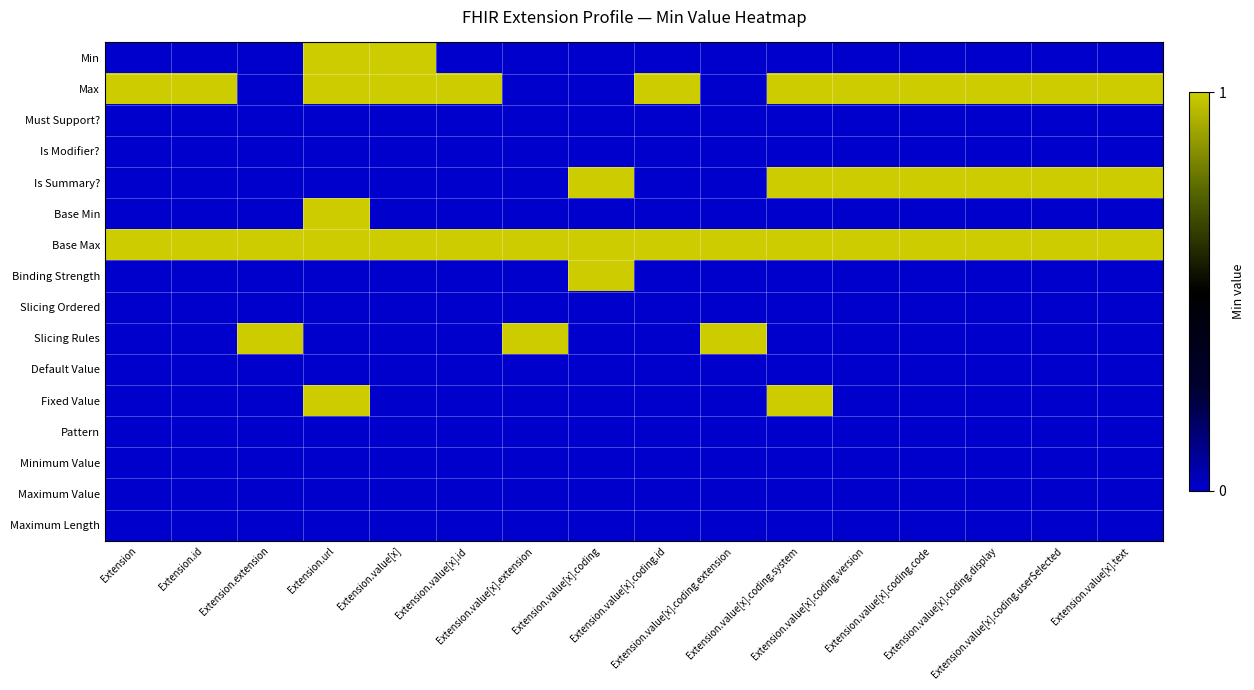

What is the total value across all series at Extension.url?

5